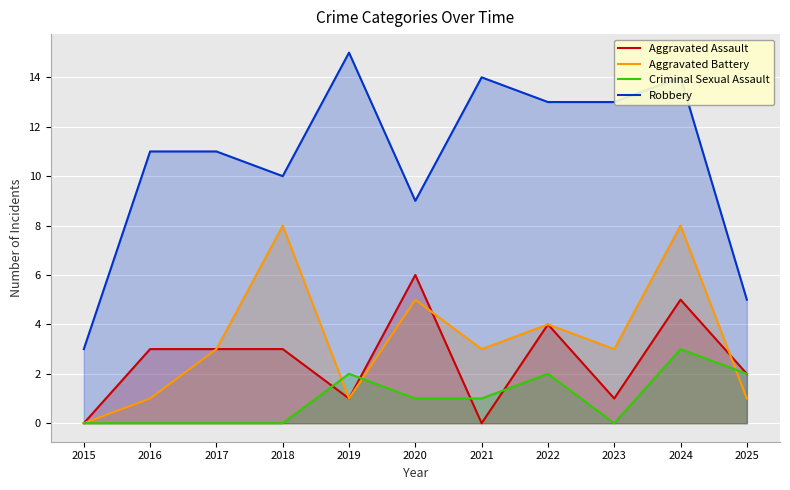

At which label does Criminal Sexual Assault reach its minimum?

2015